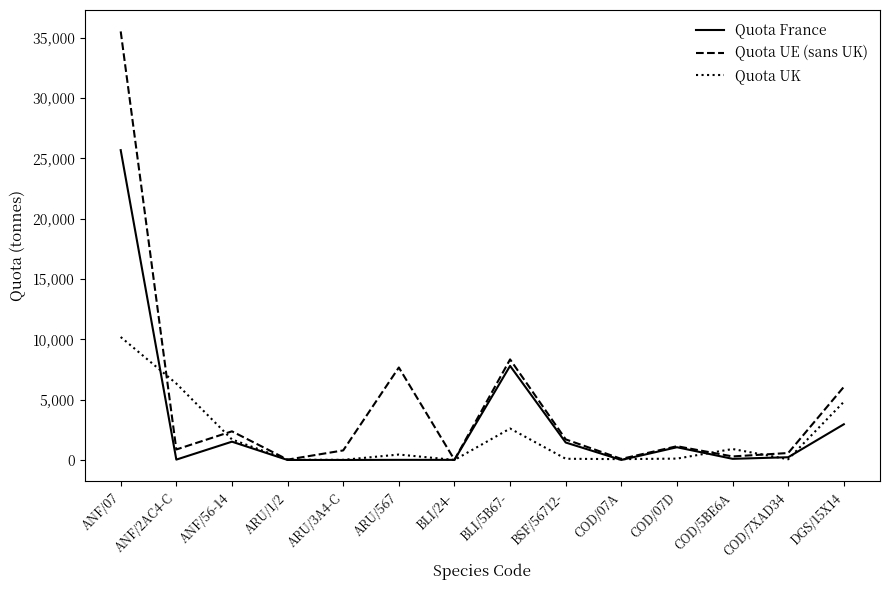

What is the greatest value displayed?

35528